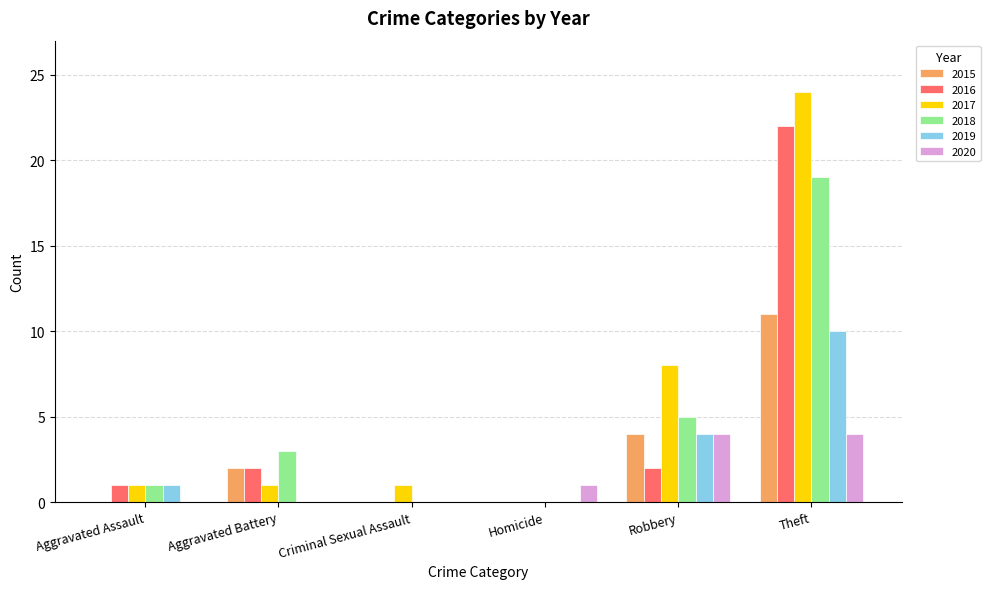

Which series changed the most between Criminal Sexual Assault and Robbery?

2017